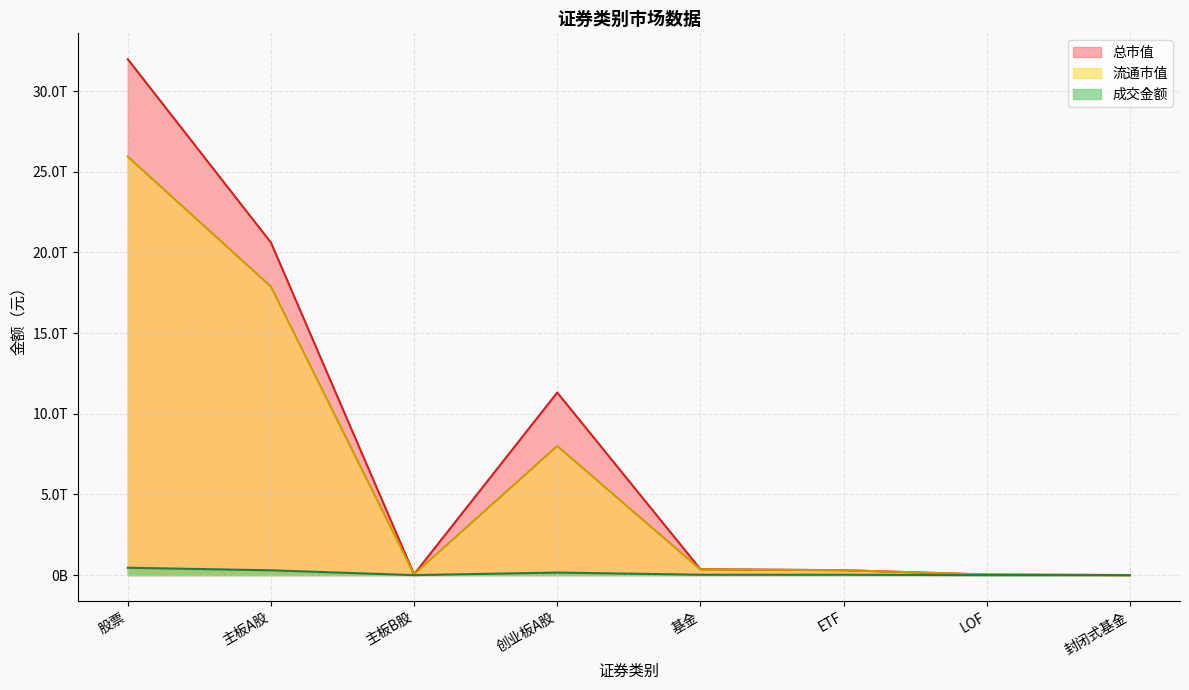

List the series in order of their peak value, lowest first.

成交金额, 流通市值, 总市值